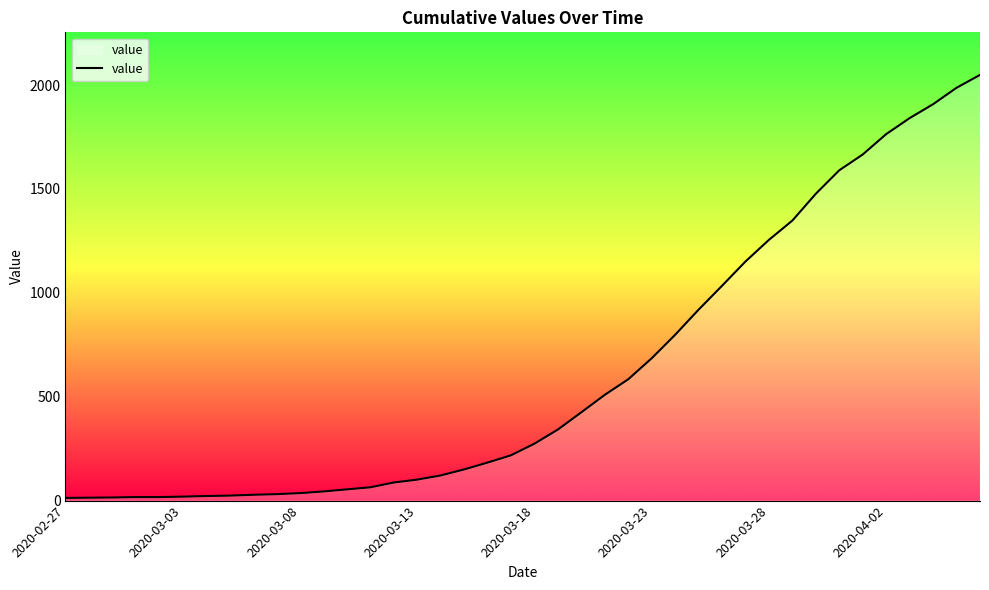

What is the greatest value displayed?

2049